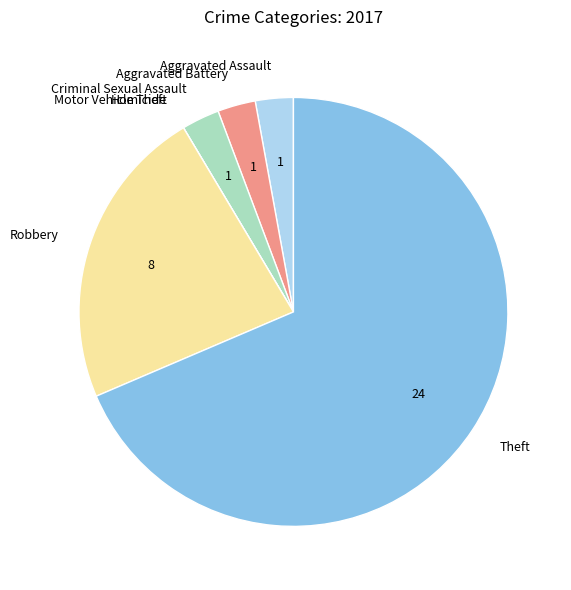

The Theft slice represents 69% of the pie. True or false?

True